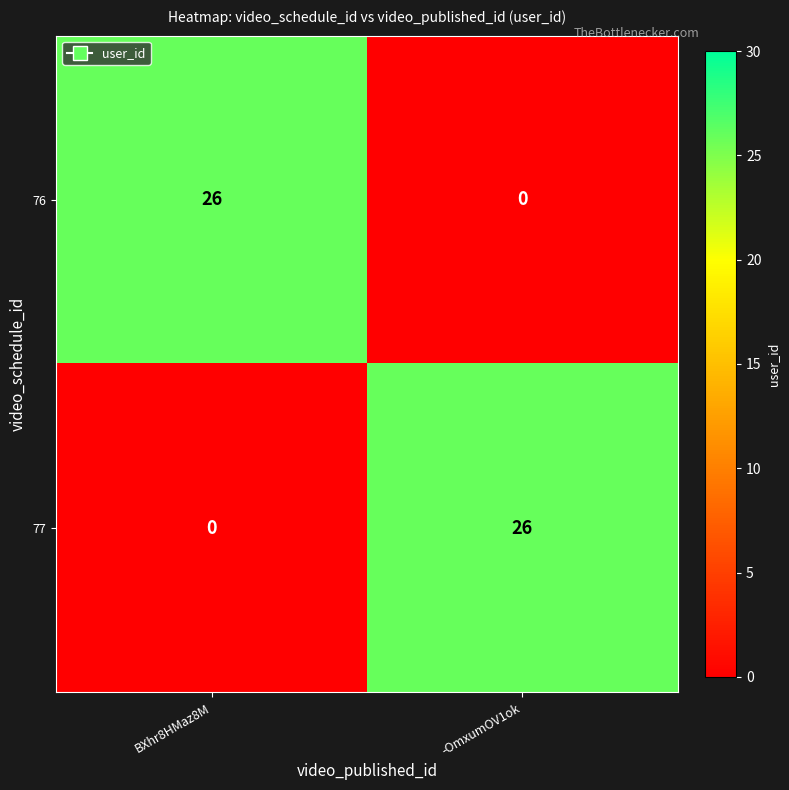

How many data points does each series have?

2